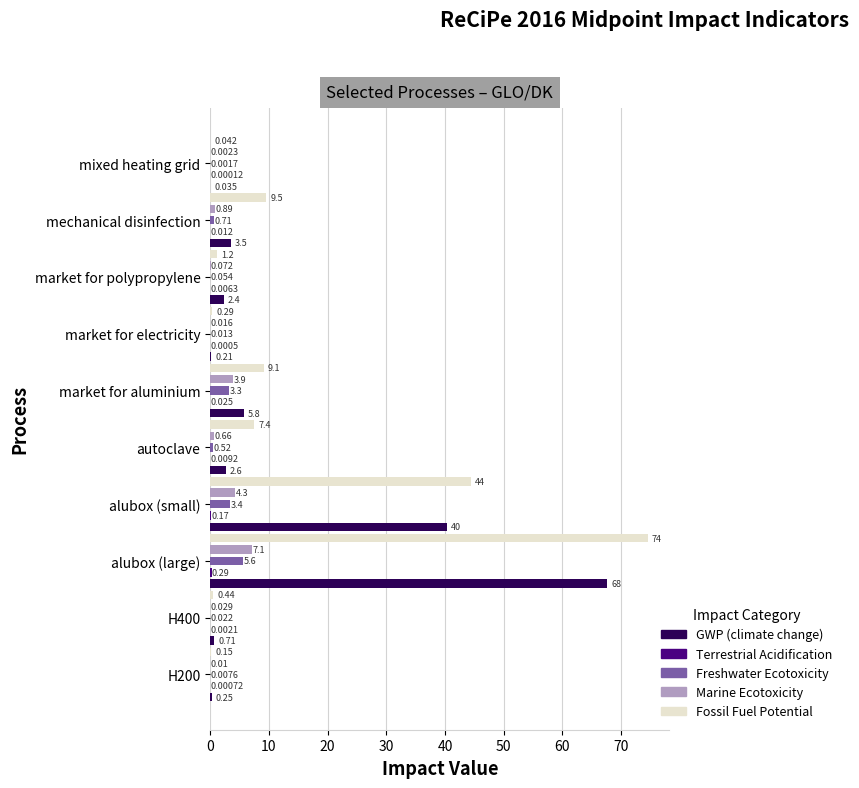

At which label does Fossil Fuel Potential reach its peak?

alubox (large)